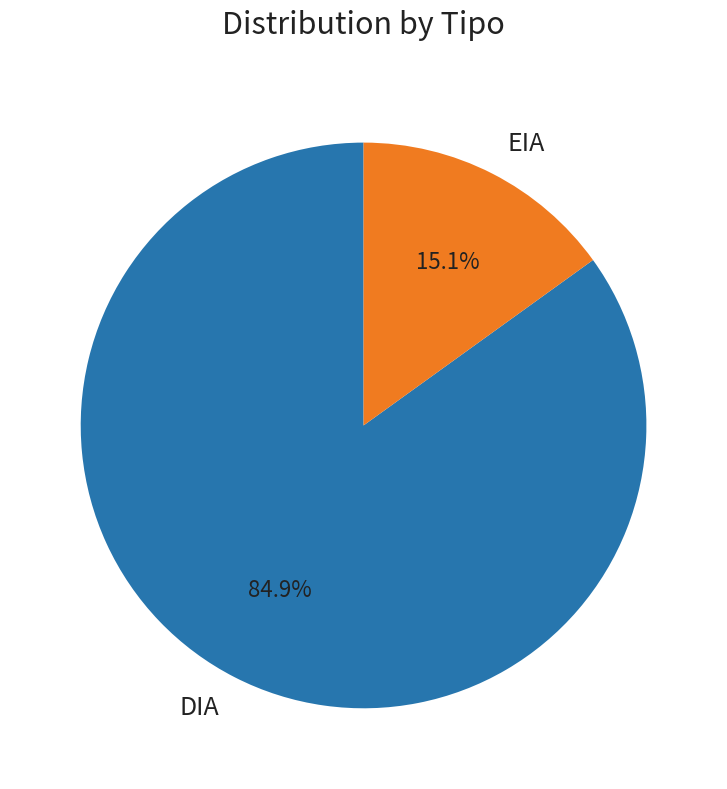

What is the total percentage of DIA and EIA?

100.0%